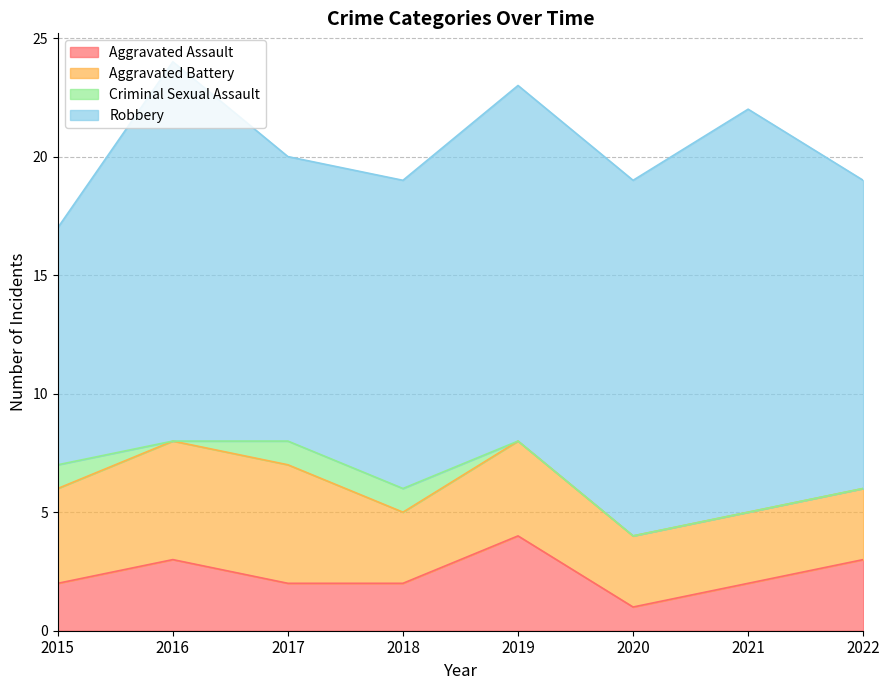

What is the difference between the Aggravated Assault values at 2022 and 2017?

1